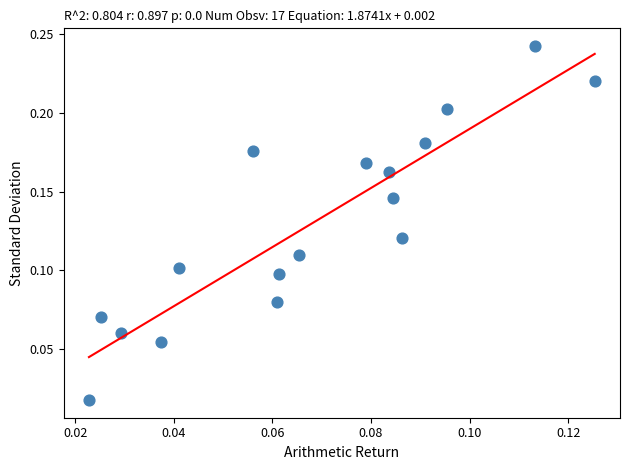

Count the number of points in this scatter plot.

17